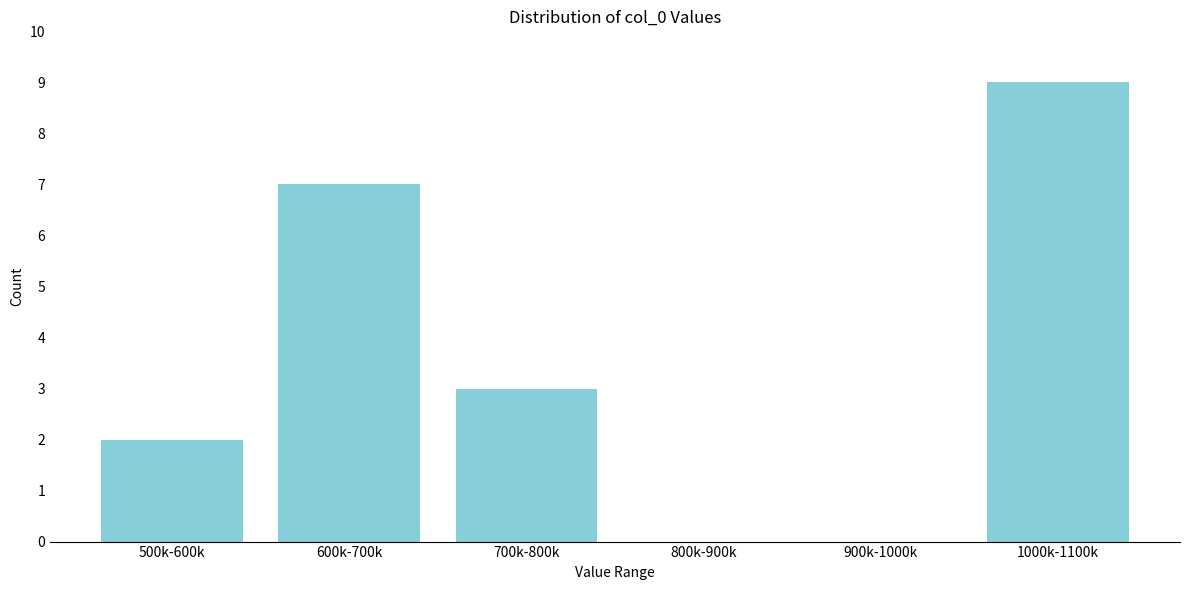

Reading right to left, what are all the values shown in this chart?

1000k-1100k=9	900k-1000k=0	800k-900k=0	700k-800k=3	600k-700k=7	500k-600k=2